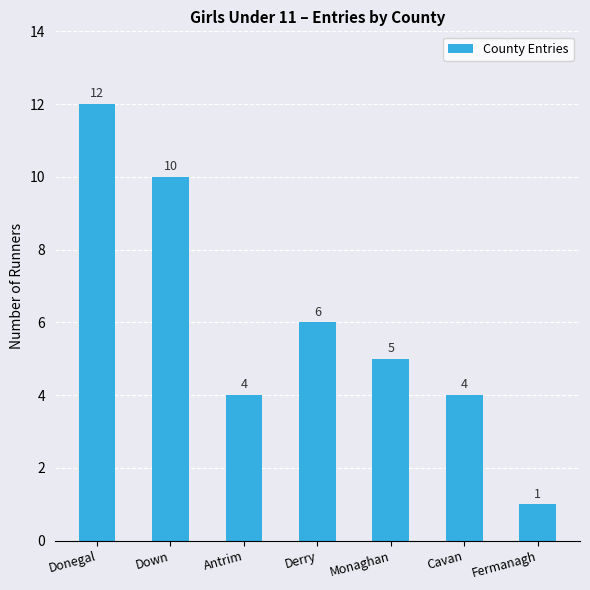

Reading right to left, transcribe all the data shown in this chart.

Fermanagh=1	Cavan=4	Monaghan=5	Derry=6	Antrim=4	Down=10	Donegal=12